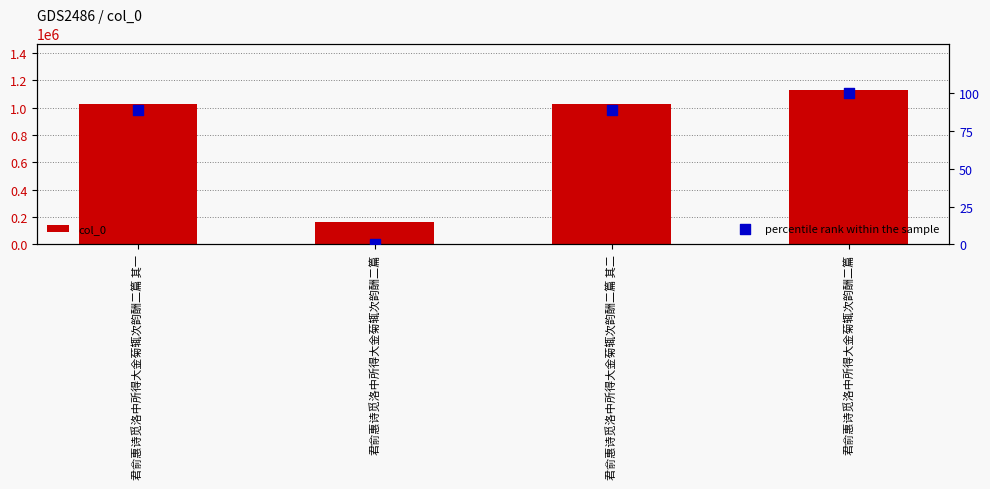

Which series has the largest total across all categories?

col_0